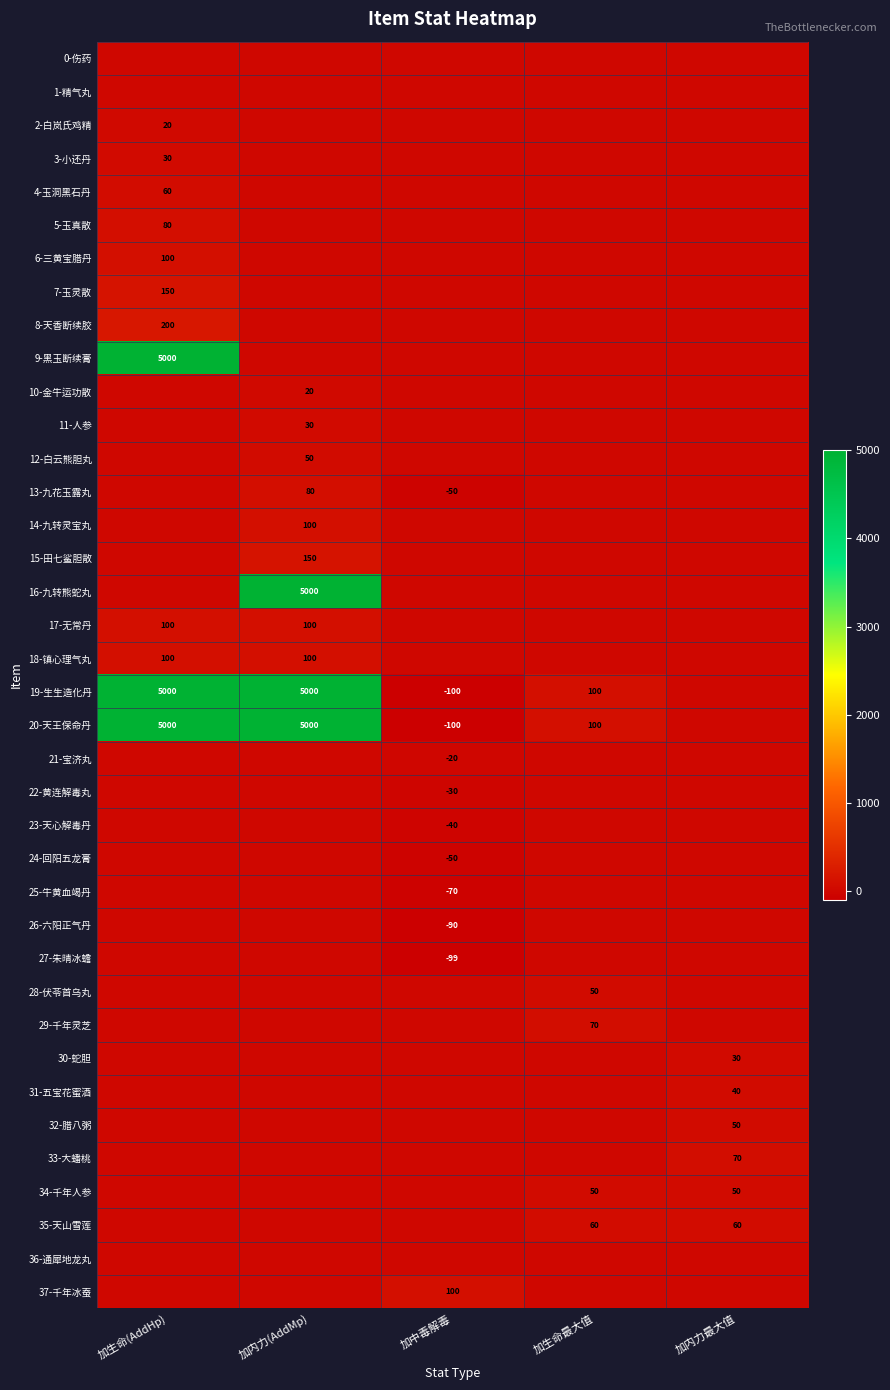

The value of 22-黄连解毒丸 at 加中毒解毒 is -46. True or false?

False